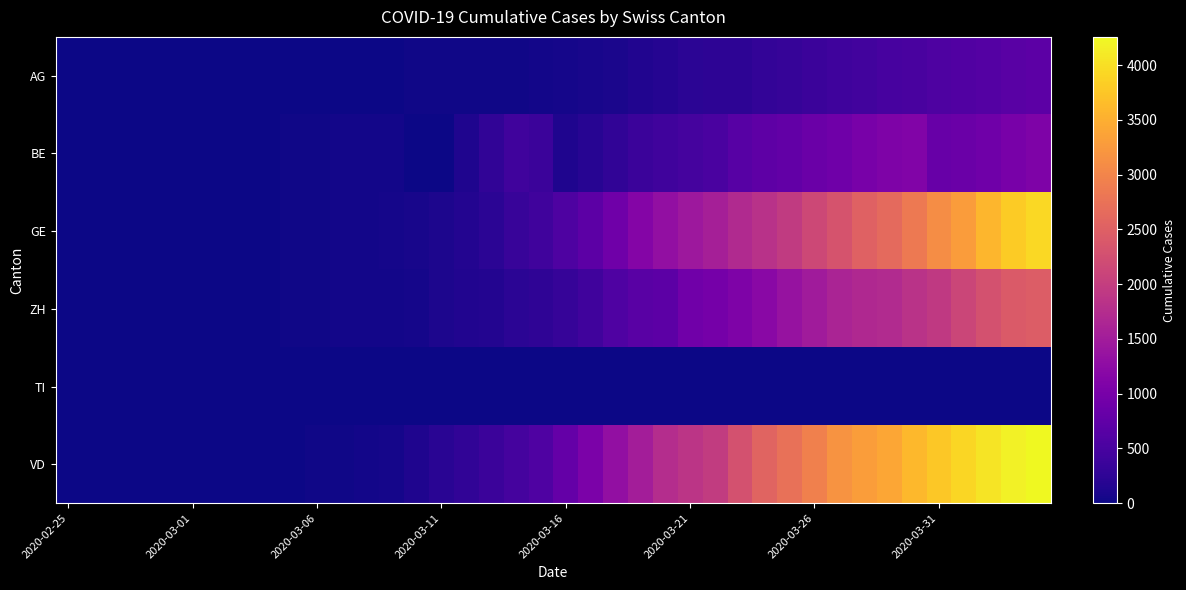

Which category has the highest value across all series?

39